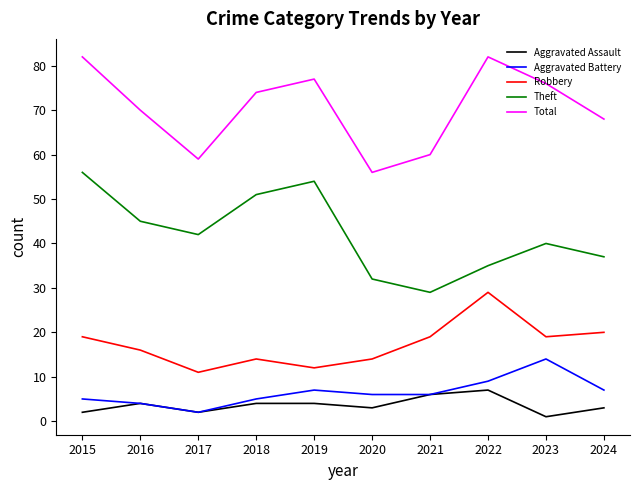

Reading right to left, what are all the values shown in this chart?

Aggravated Assault: 2024=3	2023=1	2022=7	2021=6	2020=3	2019=4	2018=4	2017=2	2016=4	2015=2
Aggravated Battery: 2024=7	2023=14	2022=9	2021=6	2020=6	2019=7	2018=5	2017=2	2016=4	2015=5
Robbery: 2024=20	2023=19	2022=29	2021=19	2020=14	2019=12	2018=14	2017=11	2016=16	2015=19
Theft: 2024=37	2023=40	2022=35	2021=29	2020=32	2019=54	2018=51	2017=42	2016=45	2015=56
Total: 2024=68	2023=76	2022=82	2021=60	2020=56	2019=77	2018=74	2017=59	2016=70	2015=82